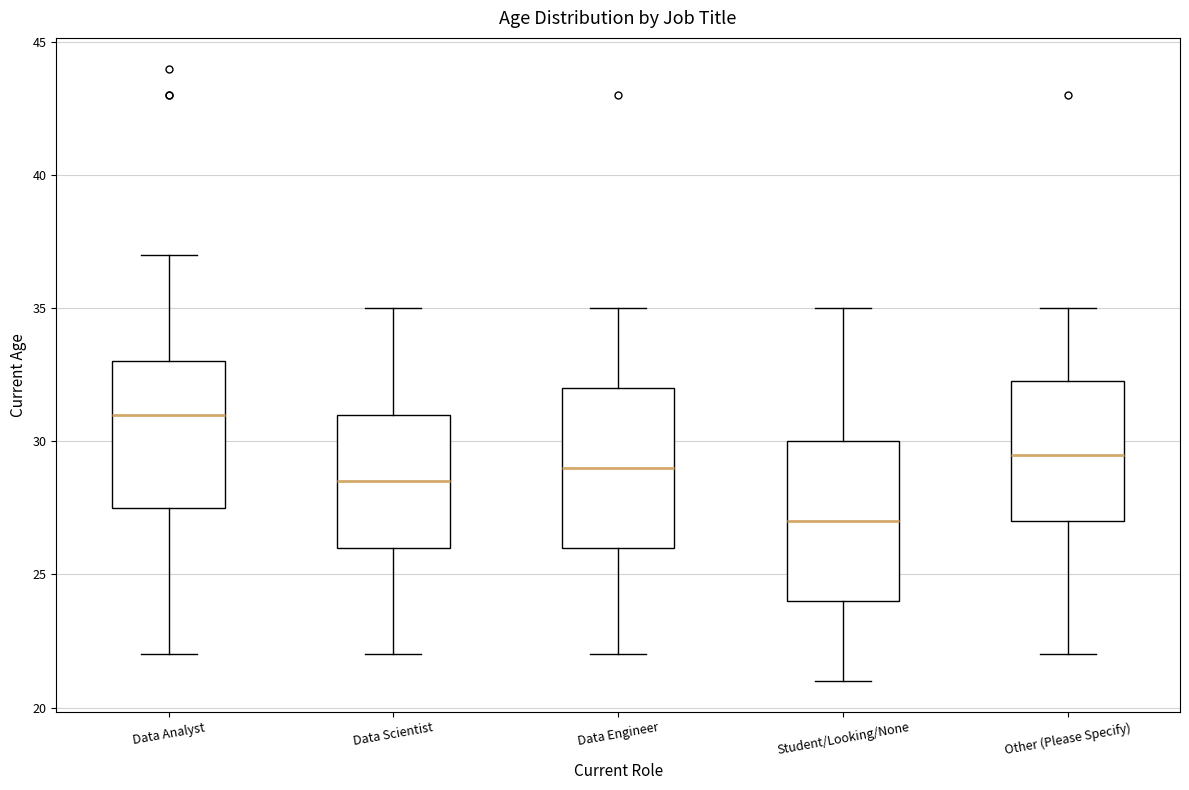

Reading left to right, read every box against the y-axis: the position of its median line, the range the box covers, and the ends of its whiskers. The values are not printed on the chart, so give them approximately, as read against the axis.

Data Analyst: median 31.0, box 27.5 to 33.0, whiskers 22.0 to 37.0
Data Scientist: median 28.5, box 26.0 to 31.0, whiskers 22.0 to 35.0
Data Engineer: median 29.0, box 26.0 to 32.0, whiskers 22.0 to 35.0
Student/Looking/None: median 27.0, box 24.0 to 30.0, whiskers 21.0 to 35.0
Other (Please Specify): median 29.5, box 27.0 to 32.5, whiskers 22.0 to 35.0